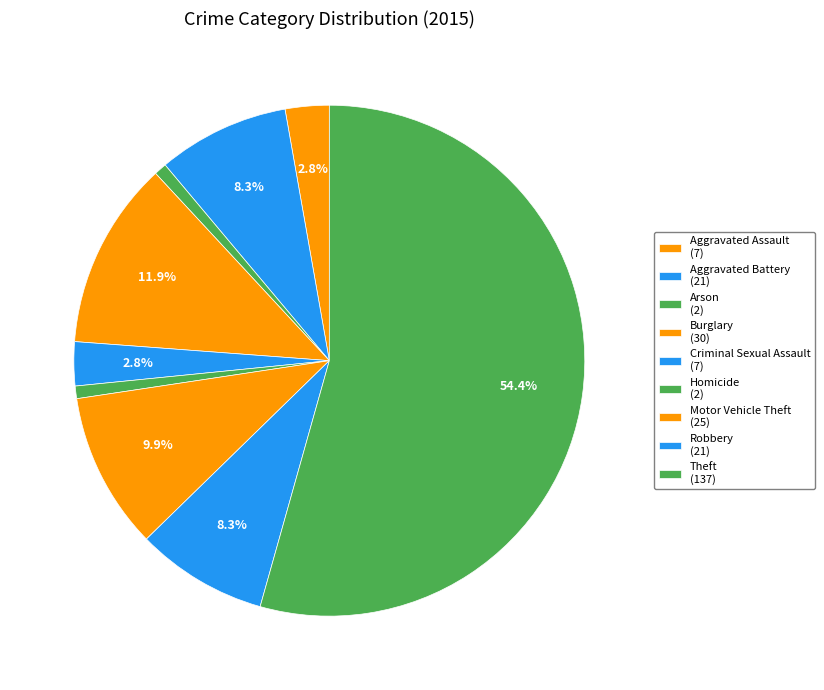

Combined, do Burglary and Theft account for over 50%?

Yes